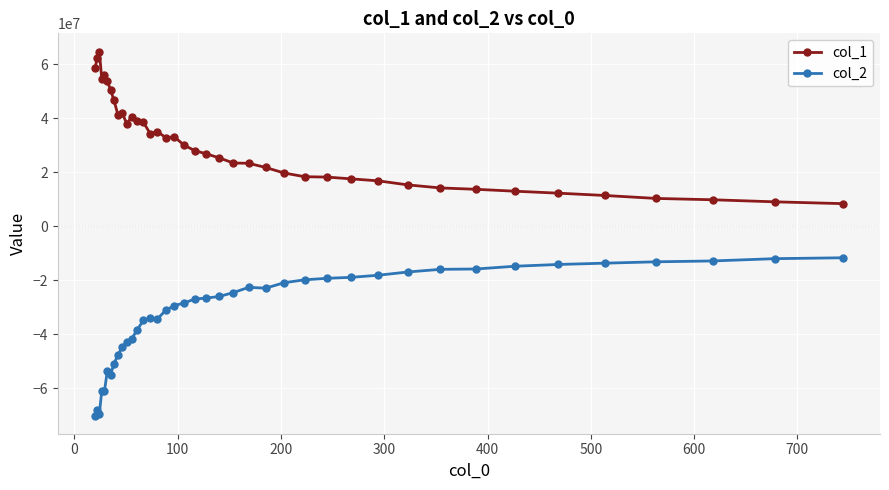

What is the difference between the maximum and second lowest values in the col_1 series?

55627377.6